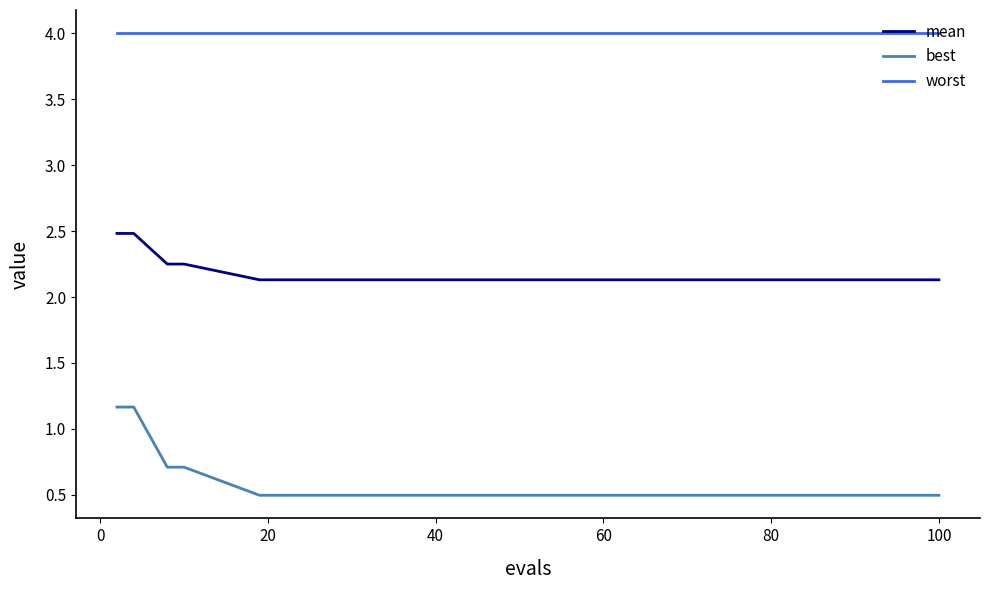

List the series in order of their peak value, lowest first.

best, mean, worst